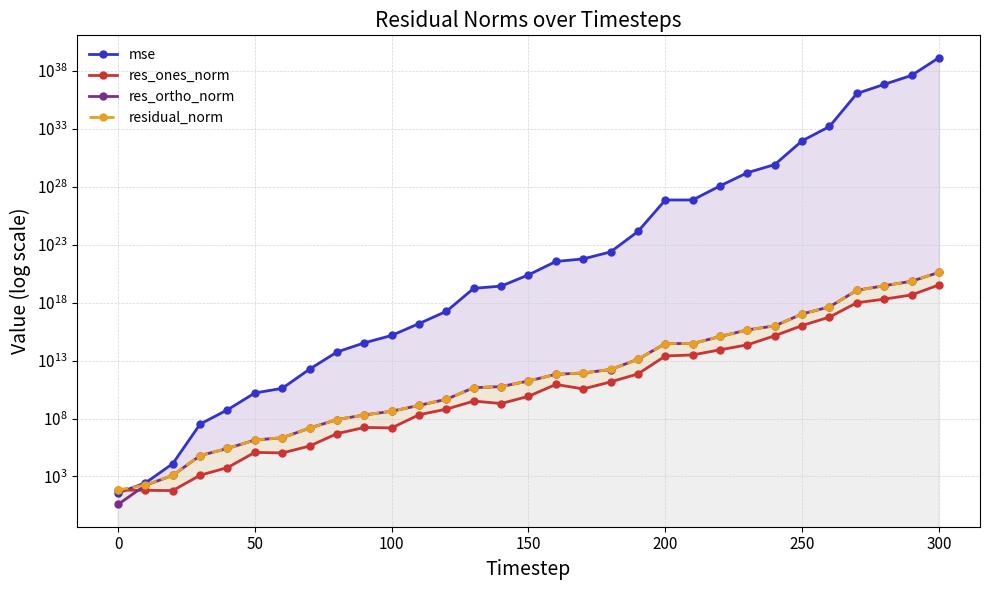

Reading left to right, extract all data points from this chart.

mse: 38.3	279.5	12798.2	33139206.8	567366086.8	15962260082.6	40002692051.0	1815491124300.2	54524922270681.9	336295089492781.2	1460635492394550.0	15464797596212830.0	176838929935204448.0	17031259200121417728.0	26394078655333154816.0	246065120928804995072.0	3517094561450846846976.0	5862514964400291446784.0	23481423258802045583360.0	1357060850777491679215616.0	705811881816397813062303744.0	712245007349424316773040128.0	11582237906223958597895716864.0	159518184811562175883632443392.0	805849241782956153280028213248.0	89883509845533068267401659809792.0	1538794209186526918722082509422592.0	1079733475820495487757490504297611264.0	6655834863219342915949831622253084672.0	39453488774180686536267161226476257280.0	1329604281790547498400874310636190826496.0
res_ones_norm: 68.2	64.1	60.8	1290.4	5828.0	120447.3	106851.5	421002.5	4942850.5	16968583.2	15431935.0	211635625.7	642820946.8	3195331797.8	1959833731.4	8251049594.9	87102130963.9	35597447827.2	144355449210.9	700036341522.8	24773253088628.8	30623316410697.2	84301747775876.7	227173598586899.3	1382208004785200.0	10450347476516720.0	56553279231717552.0	968233634832071040.0	1984530253381300480.0	4591713024199622656.0	33334090119394979840.0
res_ortho_norm: 3.9	173.2	1248.1	63571.4	263029.8	1390283.5	2206560.9	14876581.4	81410126.8	201841690.7	421852326.6	1357171937.8	4600122898.6	45470908030.5	56711873956.8	173066071007.3	649229354911.3	844961328916.9	1686385229375.8	12848010465258.9	292395854131017.5	293182713318231.1	1185717605453025.0	4405633972893761.0	9818508467635416.0	104194906011642864.0	429574929586091712.0	11436345905859979264.0	28426633514825039872.0	69226019688795045888.0	401373343427735388160.0
residual_norm: 68.3	184.7	1249.6	63584.5	263094.4	1395491.2	2209146.5	14882537.3	81560042.4	202553698.9	422134492.9	1373573917.5	4644819636.1	45583040951.8	56745727556.8	173262646734.1	655046209436.4	845710840451.3	1692552403198.7	12867067412384.8	293443435063046.8	294777697420666.1	1188710656366520.0	4411487112869149.5	9915321855467962.0	104717659452238688.0	433281540710836544.0	11477259431157790720.0	28495821681656414208.0	69378135103575990272.0	402755164310088974336.0